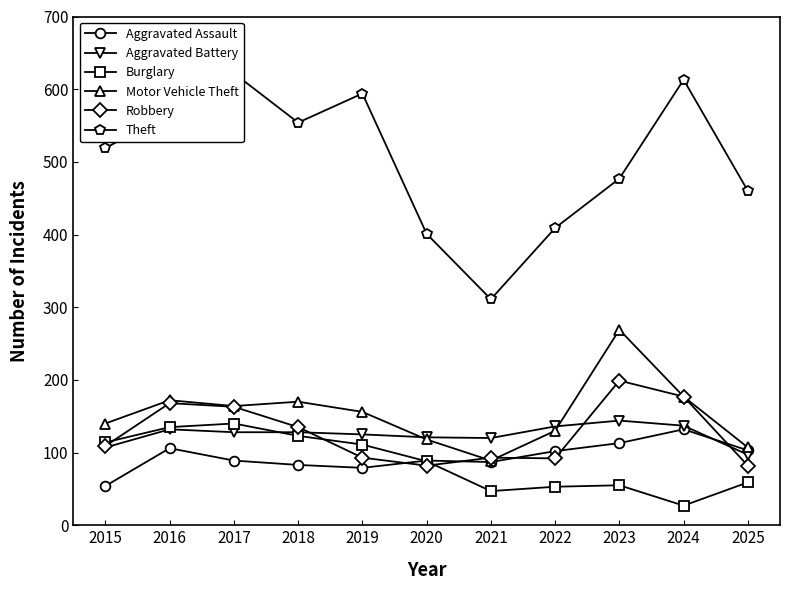

What is the sum of the Aggravated Assault values at 2020 and 2021?

176